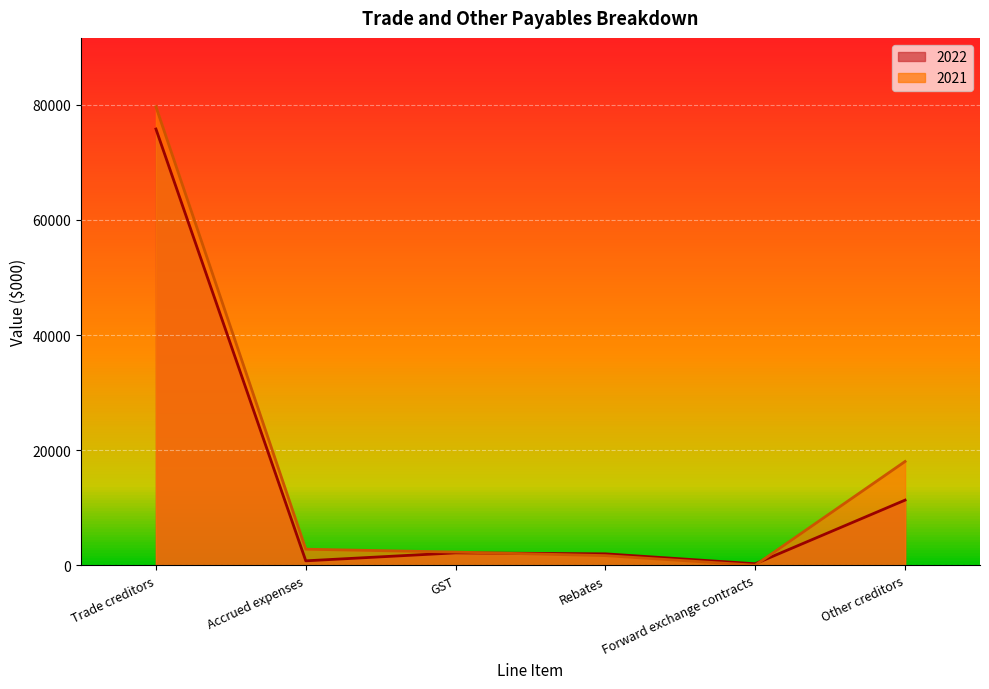

Where is 2022 nearest to the value 38031?

Other creditors